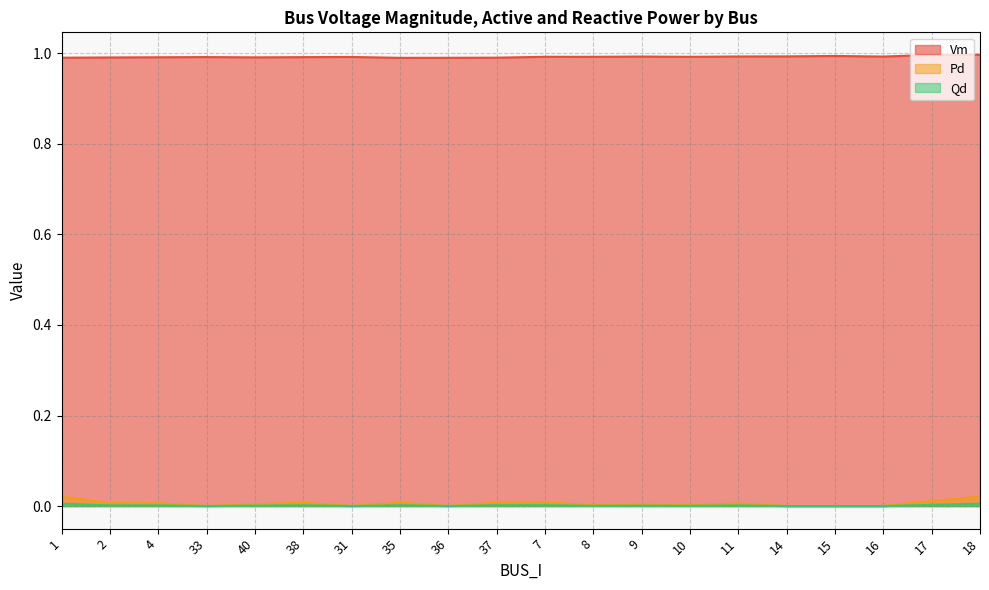

Count the Vm values in the range 0 to 1.

20